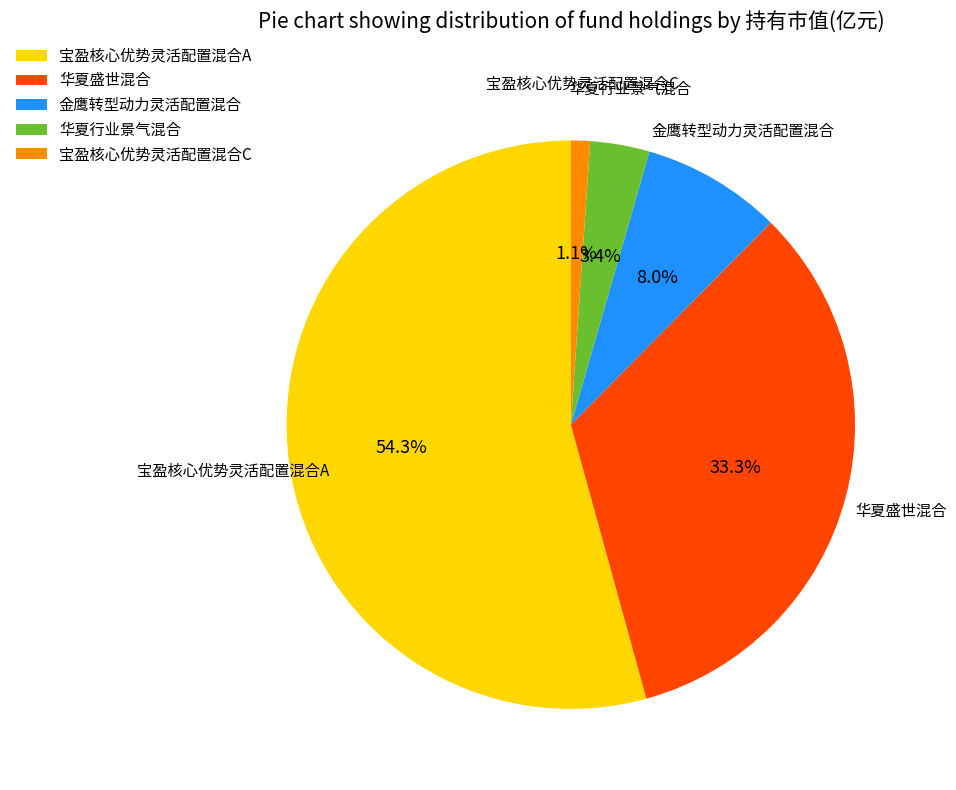

Rank the categories by value from highest to lowest.

宝盈核心优势灵活配置混合A, 华夏盛世混合, 金鹰转型动力灵活配置混合, 华夏行业景气混合, 宝盈核心优势灵活配置混合C